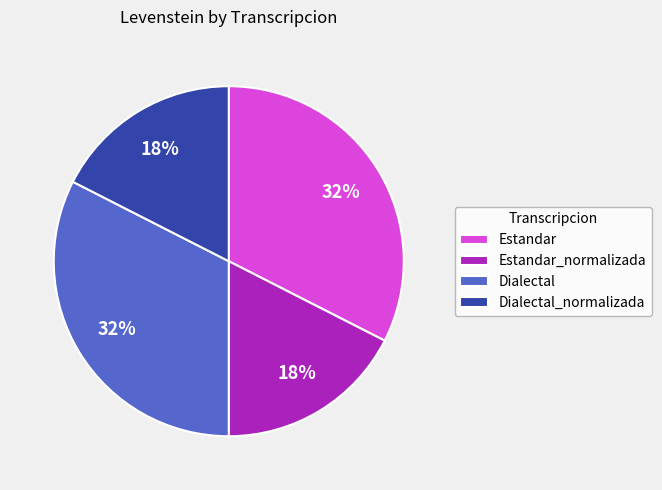

The Dialectal_normalizada slice represents 10% of the pie. True or false?

False